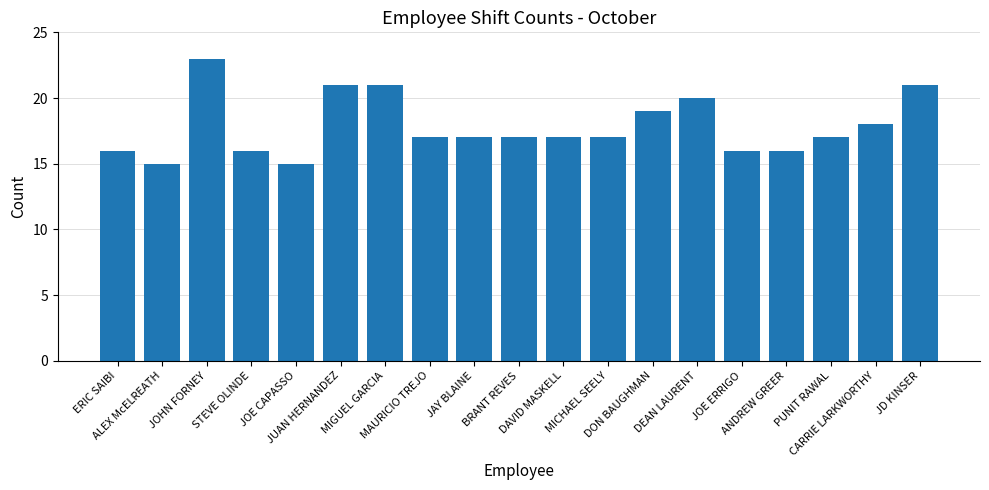

The value at CARRIE LARKWORTHY is 13. True or false?

False